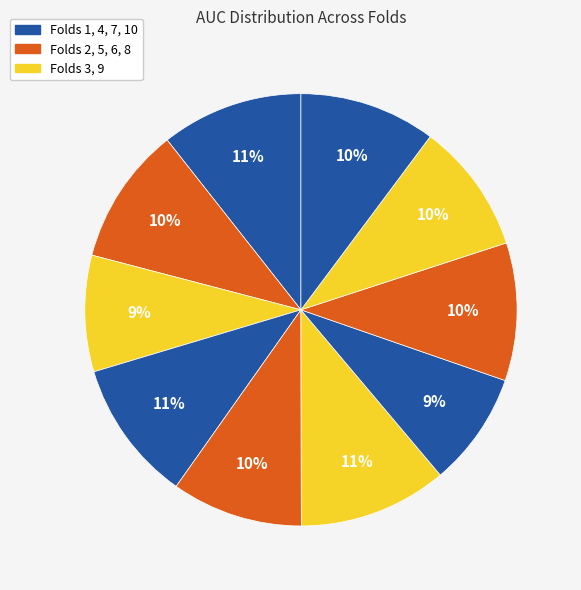

How many segments does this pie chart have?

10